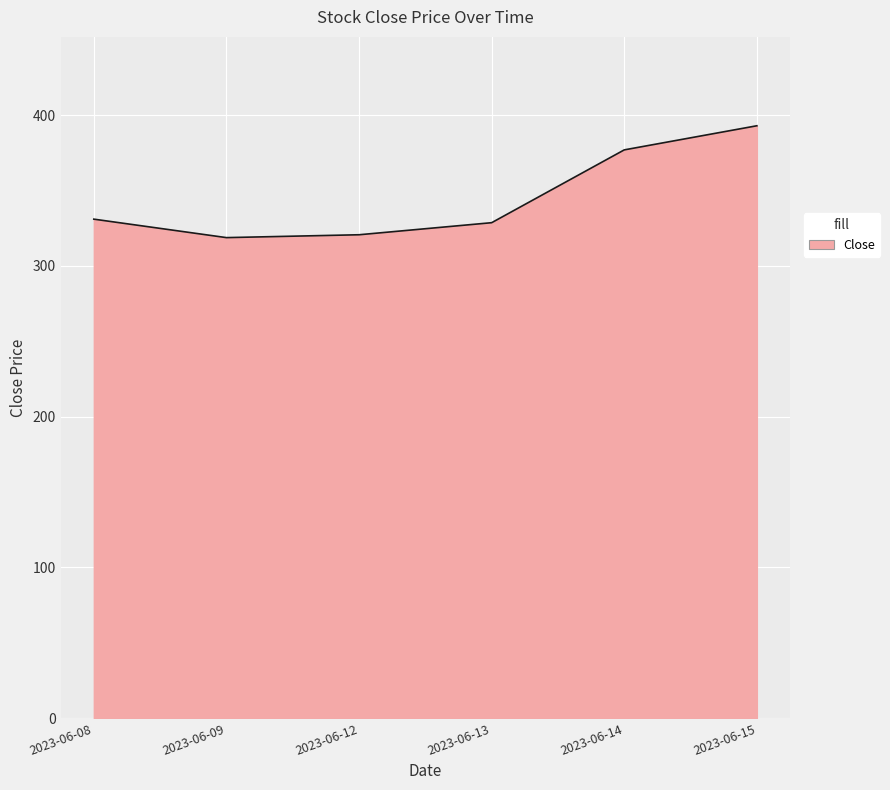

Is it true that the value at 2023-06-14 is 189.0?

False